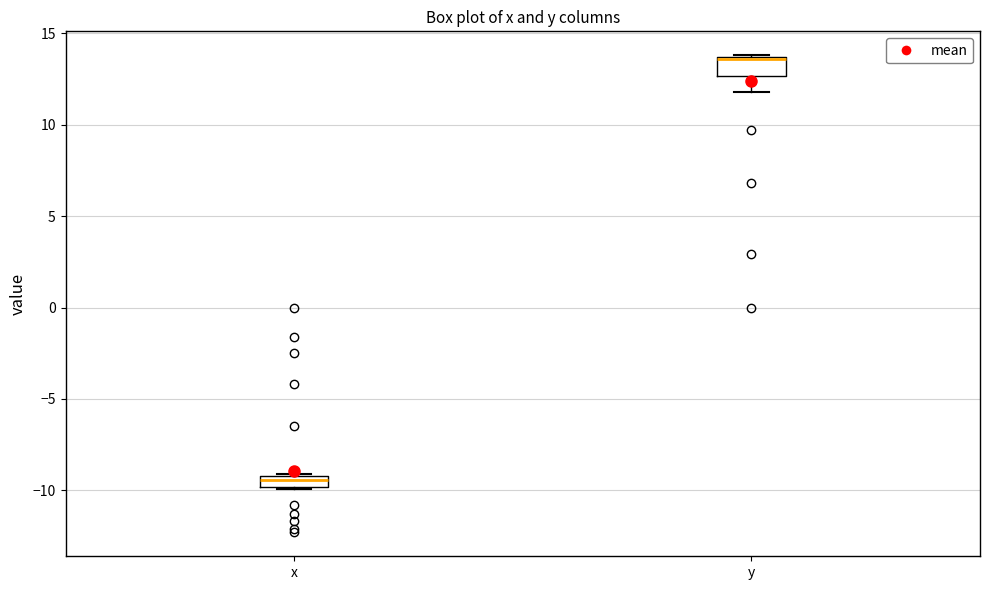

Where is the upper edge of the box for x on the y-axis? The values are not printed on the chart, so give them approximately, as read against the axis.

-9.0